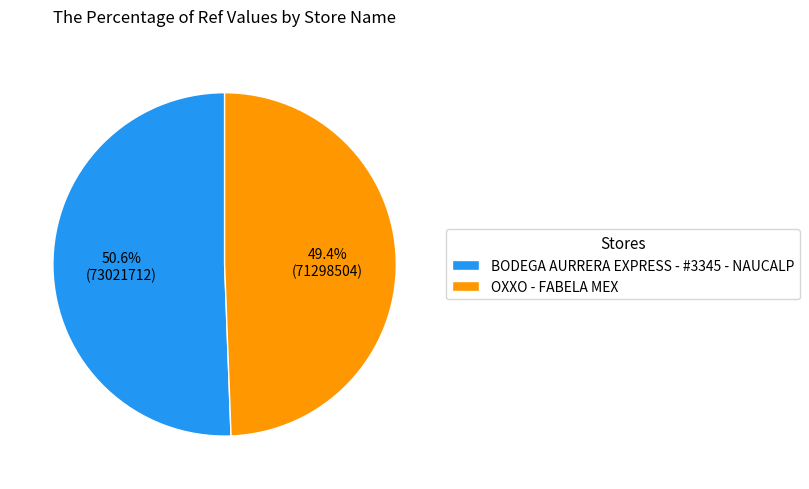

To the nearest percent, what is the average slice percentage?

50%